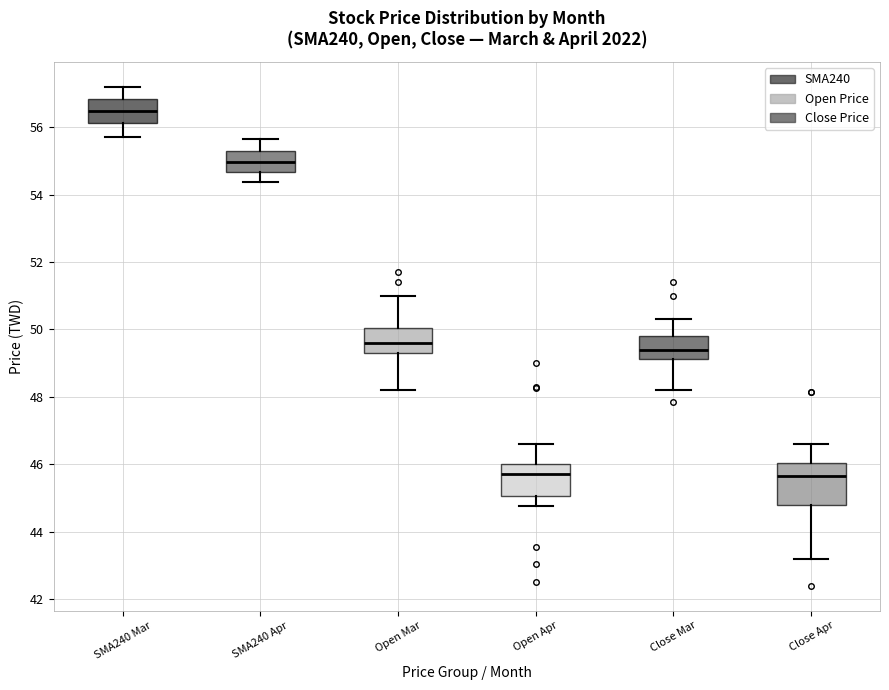

Reading left to right, transcribe this box plot: for each box, give where its median line is, the range the box spans, and where its two whiskers end, as read against the y-axis. The values are not printed on the chart, so give them approximately, as read against the axis.

SMA240 Mar: median 56.4, box 56.2 to 56.8, whiskers 55.8 to 57.2
SMA240 Apr: median 55.0, box 54.6 to 55.2, whiskers 54.4 to 55.6
Open Mar: median 49.6, box 49.4 to 50.0, whiskers 48.2 to 51.0
Open Apr: median 45.8, box 45.0 to 46.0, whiskers 44.8 to 46.6
Close Mar: median 49.4, box 49.2 to 49.8, whiskers 48.2 to 50.4
Close Apr: median 45.6, box 44.8 to 46.0, whiskers 43.2 to 46.6